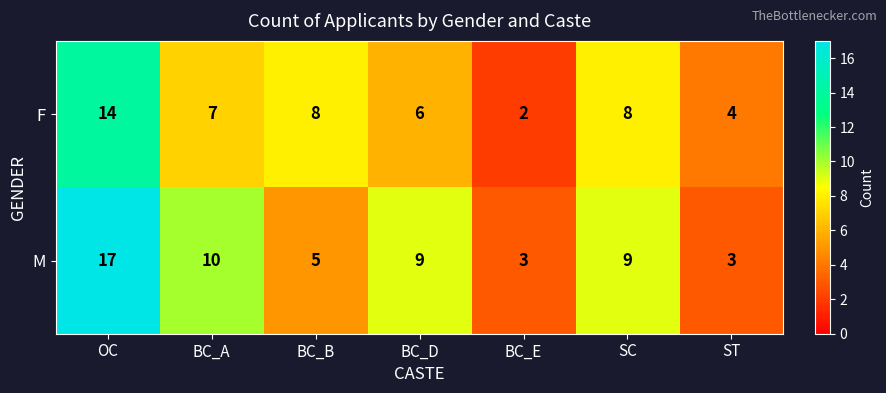

How many data points does each series have?

7